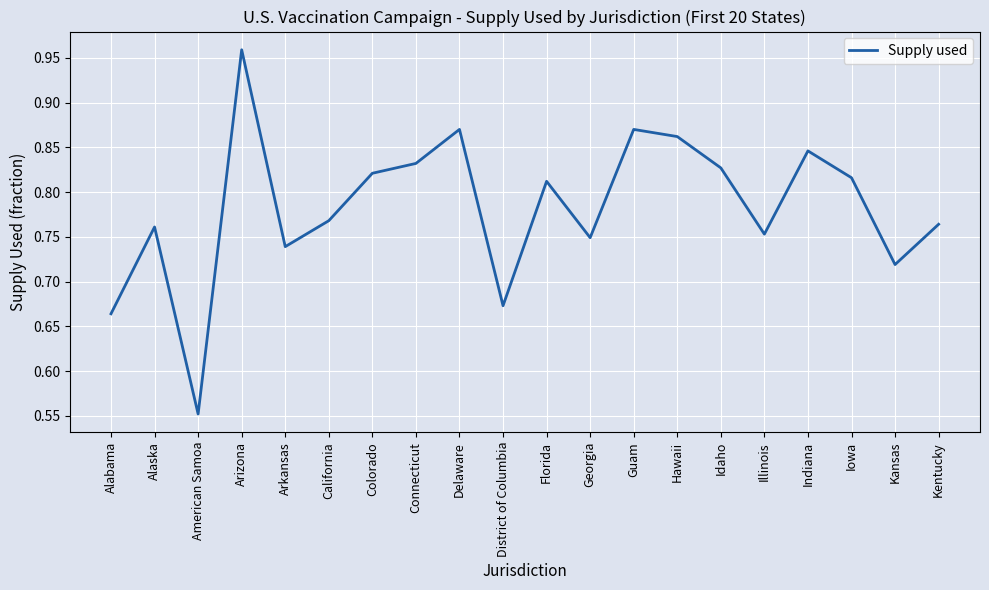

Does the chart display data point markers on the line(s)?

No